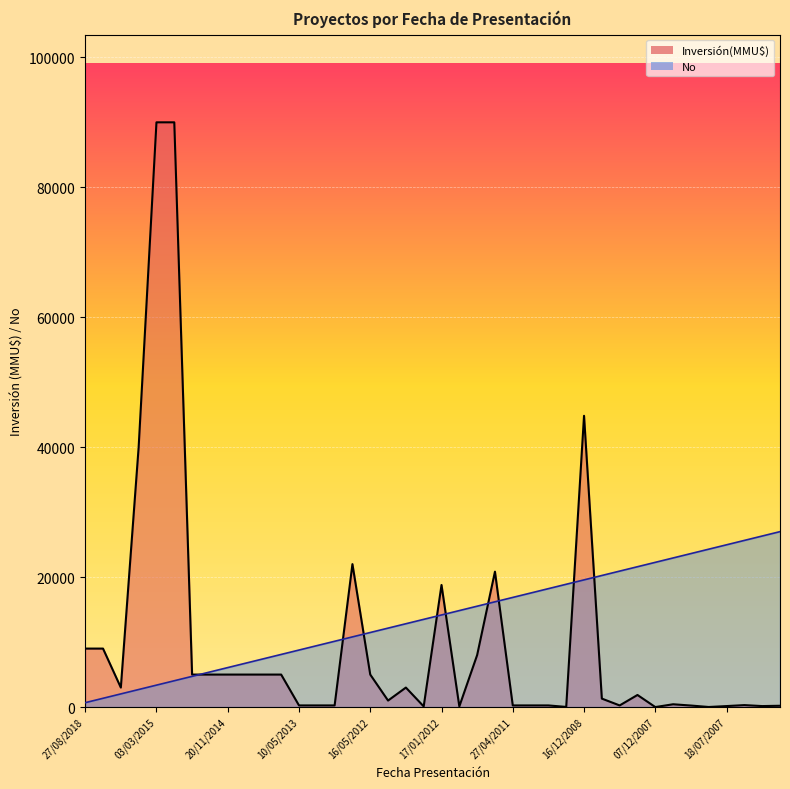

At how many categories does at least one series exceed 53359?

2